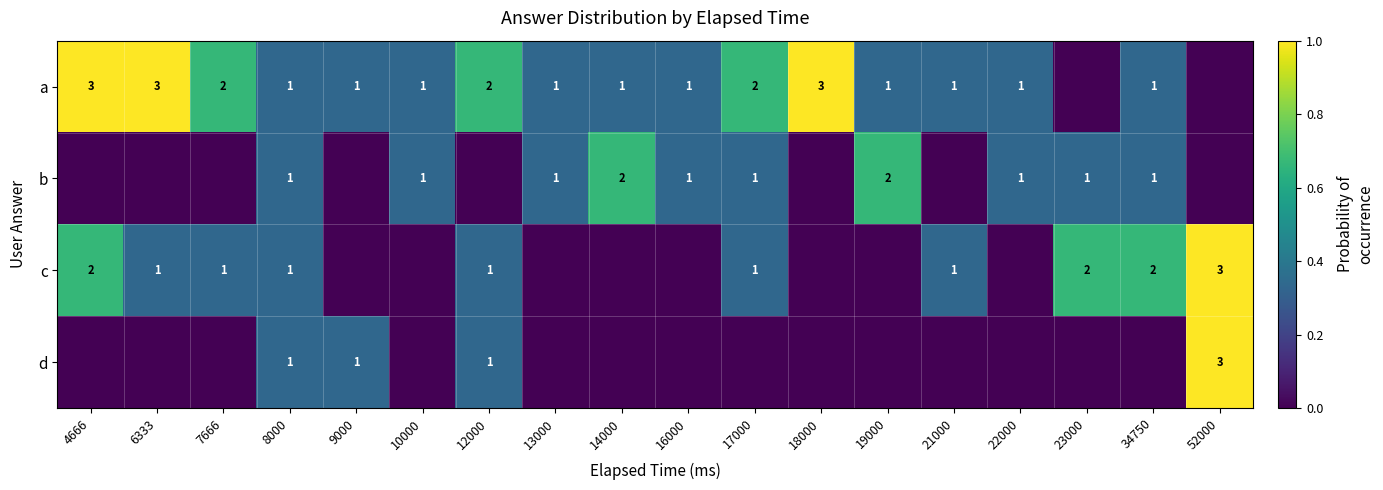

True or false: b has a value of 1 at 19000.

False